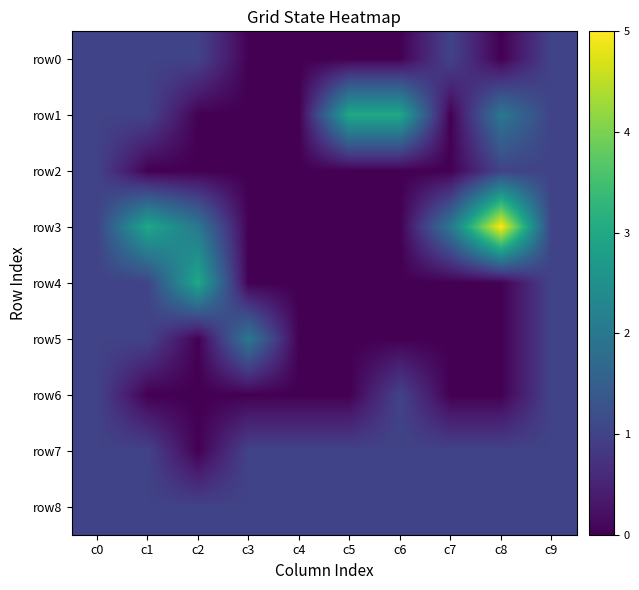

Which series has the largest total across all categories?

row3